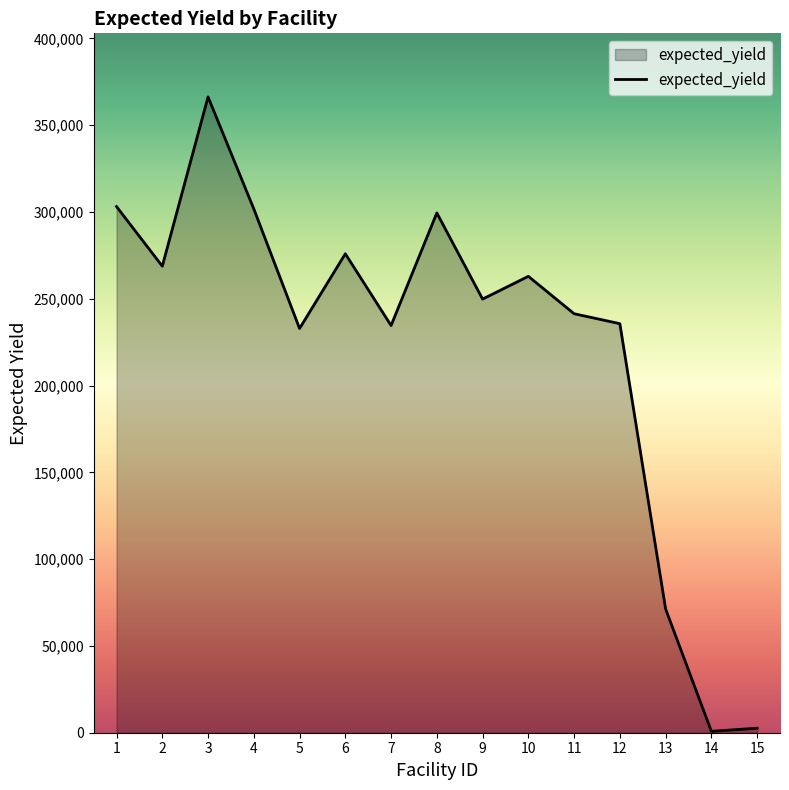

What is the smallest value displayed?

816.7